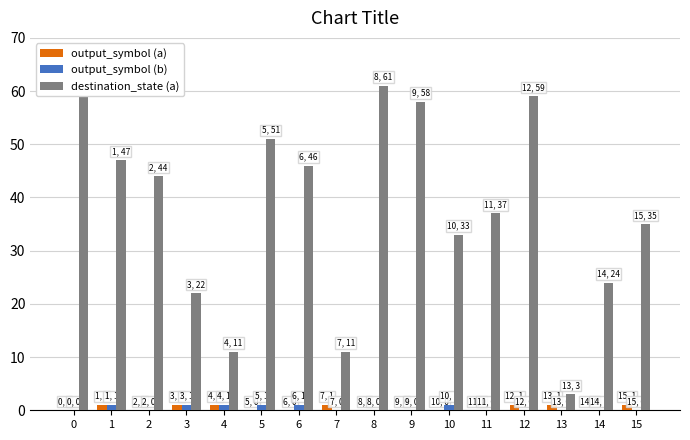

What are all the series names shown in the legend?

output_symbol (a), output_symbol (b), destination_state (a)